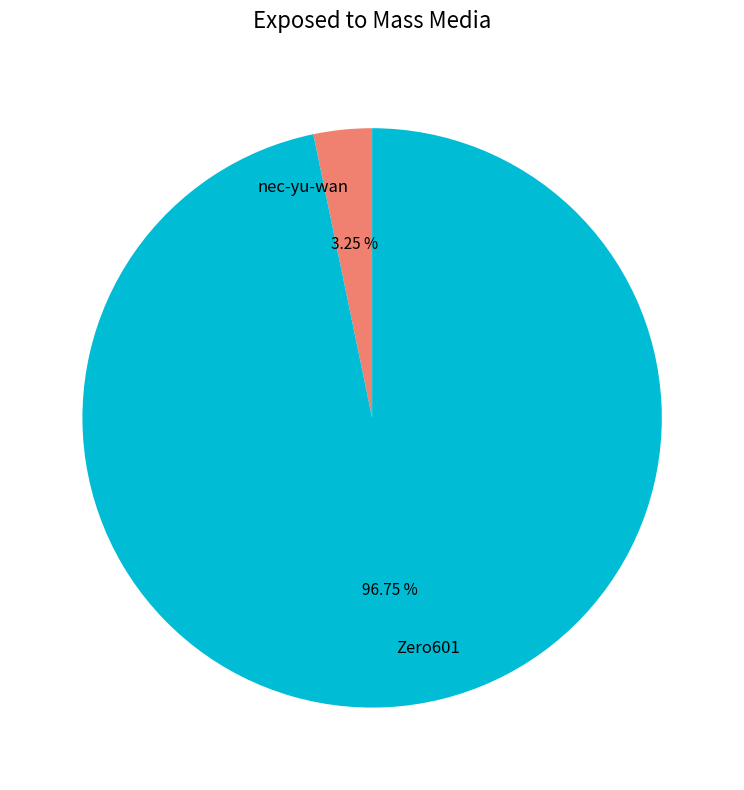

Does nec-yu-wan account for over 50% of the chart?

No